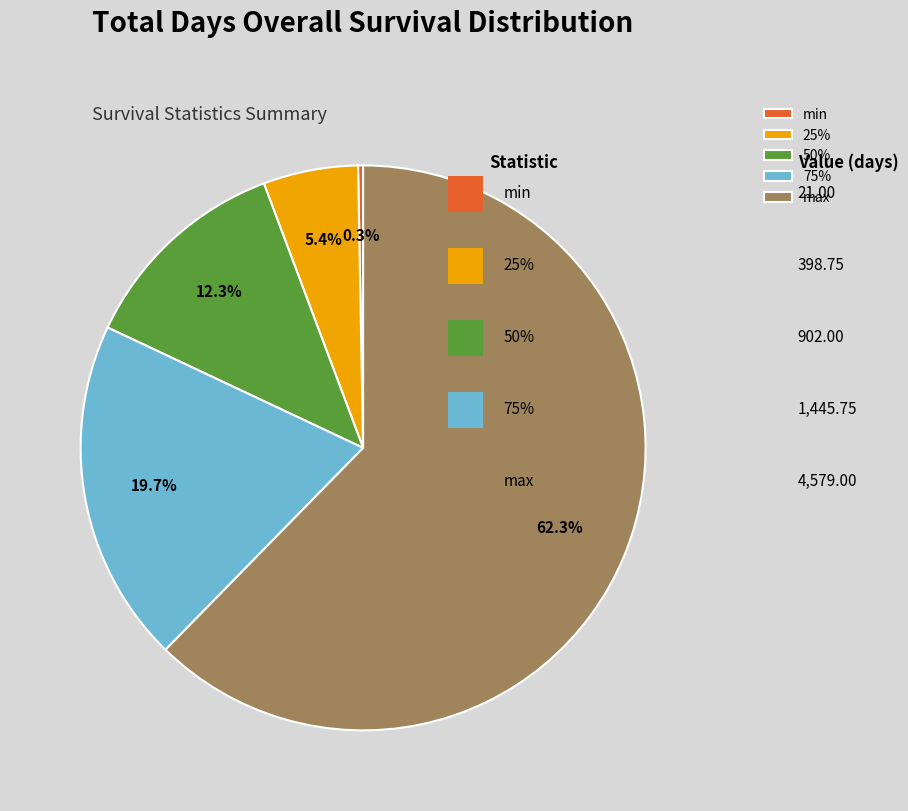

What percentage is NOT represented by max?

37.7%